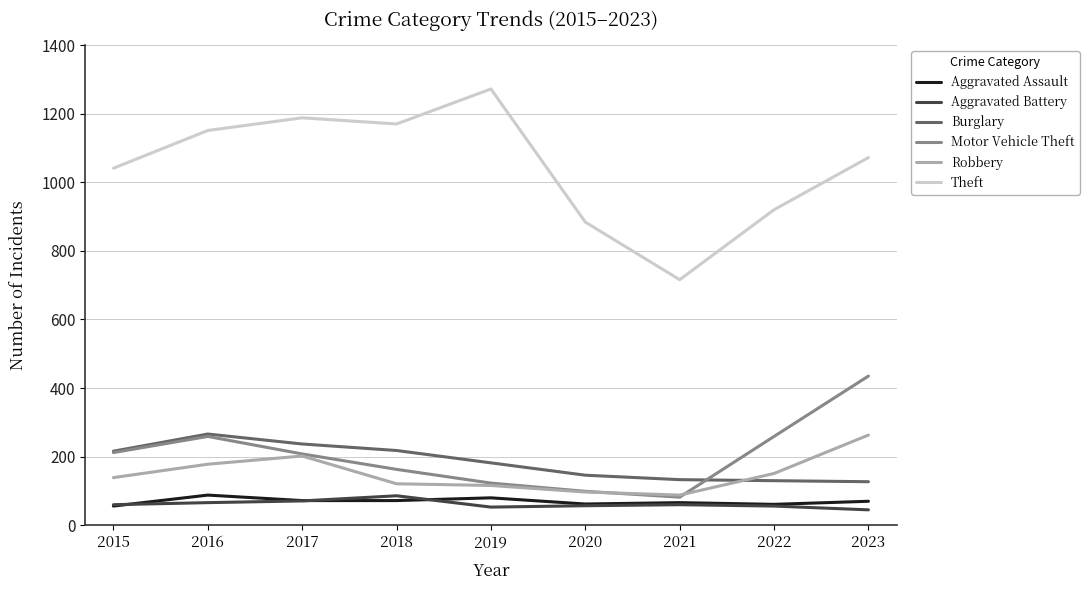

At which category does the chart reach its peak across all series?

2019